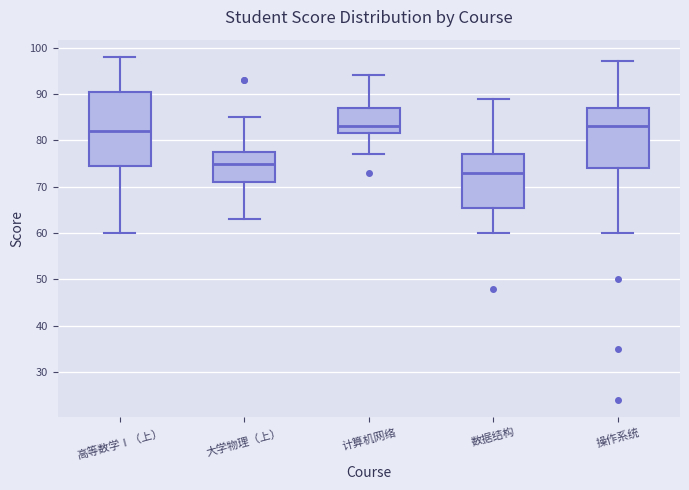

Which box has the lowest median line?

数据结构